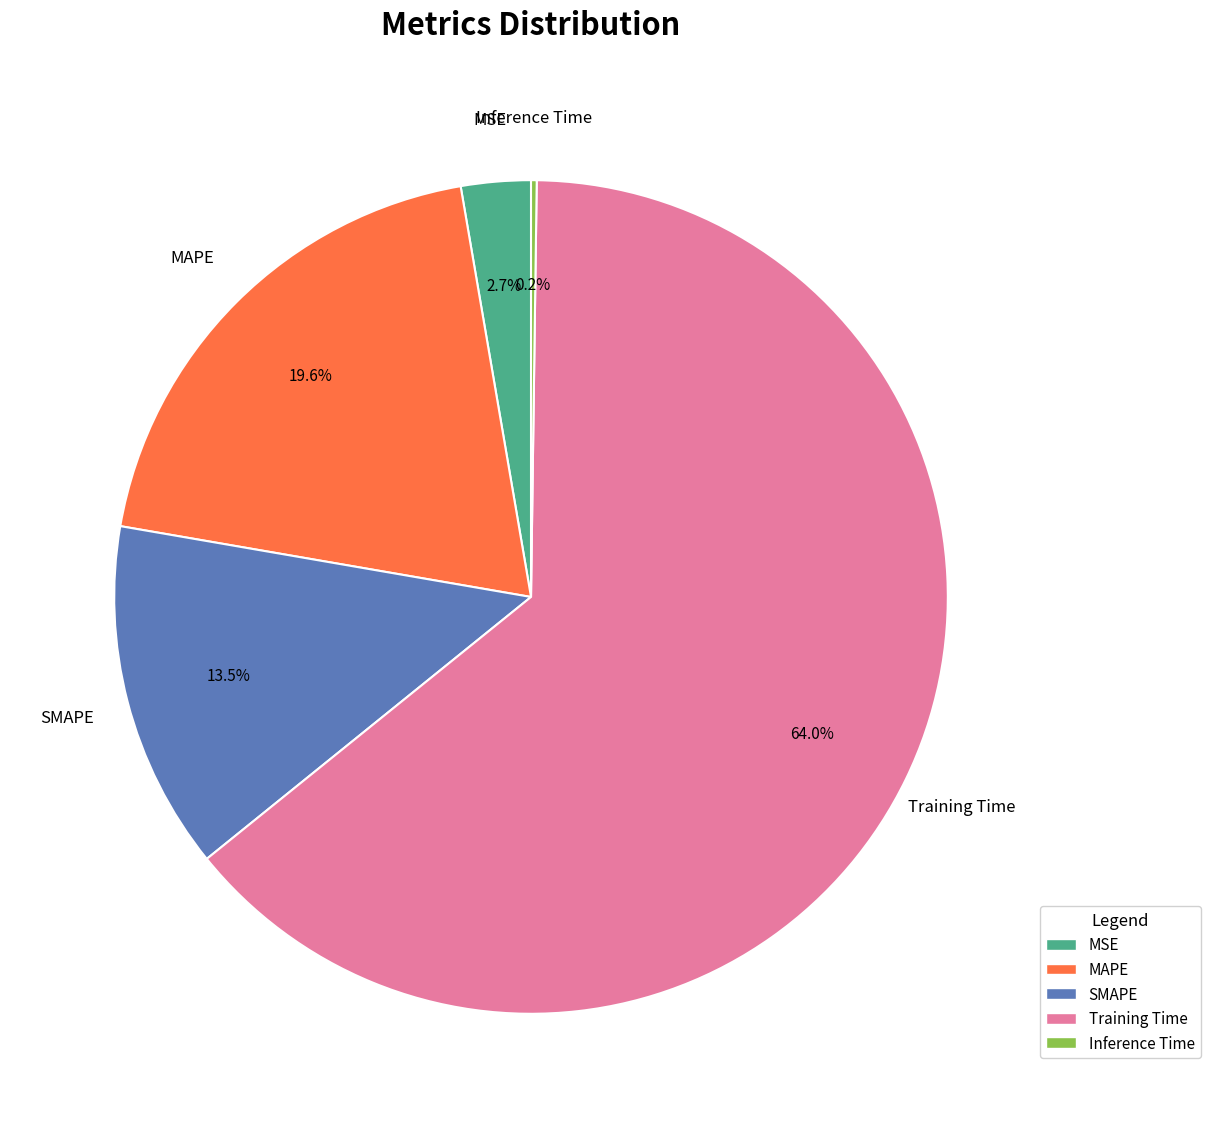

To the nearest percent, what is the difference between the largest and smallest slice percentages?

64%